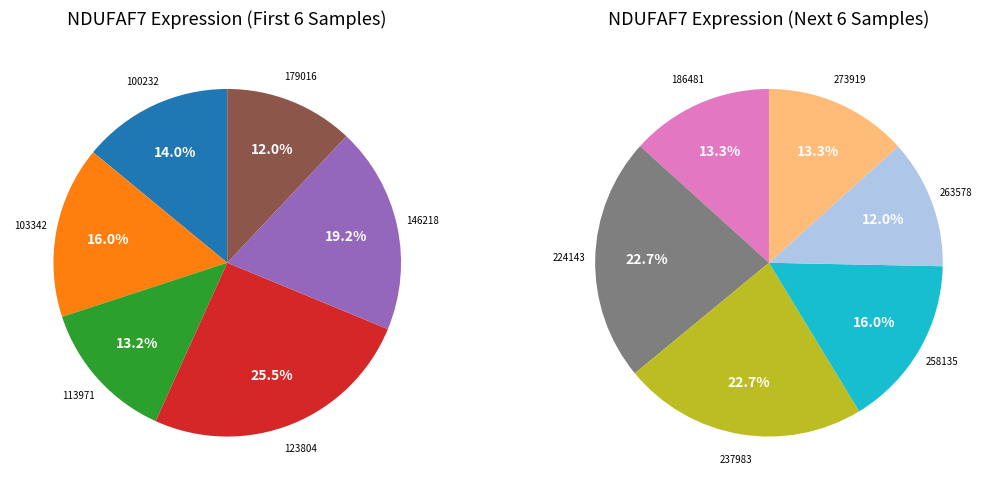

Does 258135 account for over 50% of the chart?

No